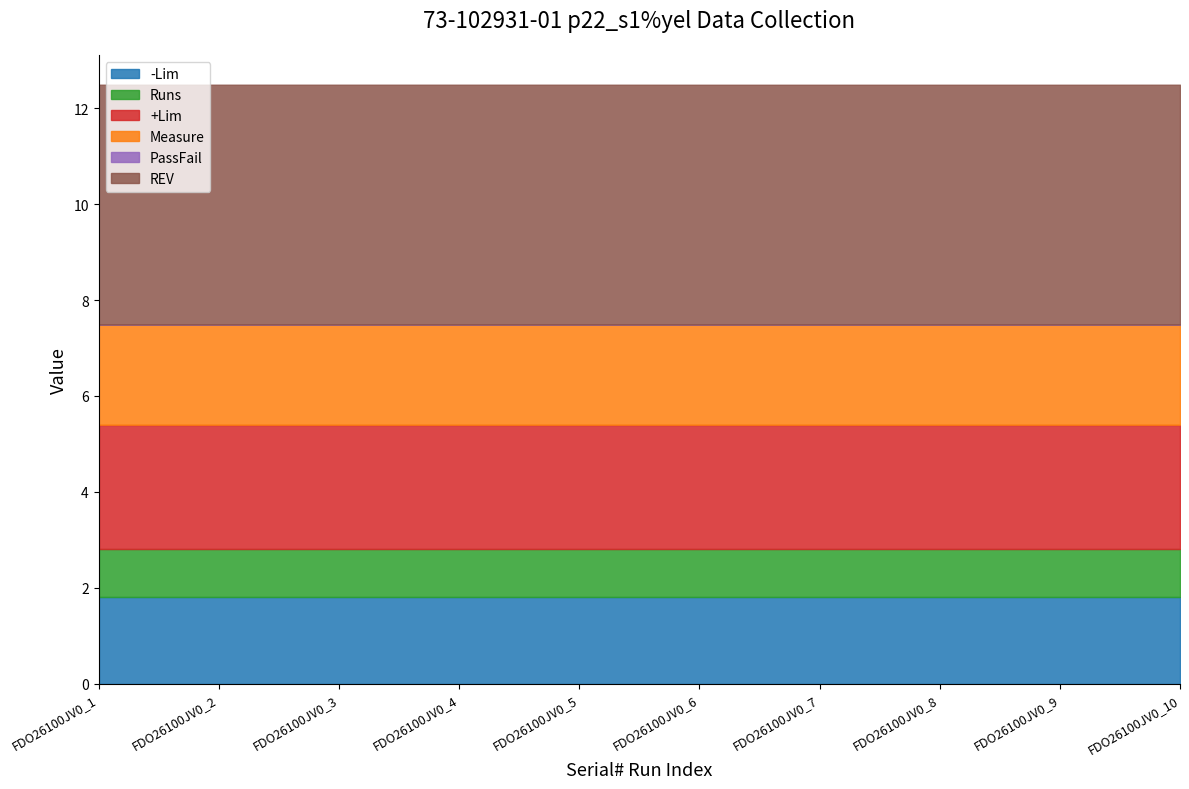

True or false: Measure and +Lim intersect in this chart.

False